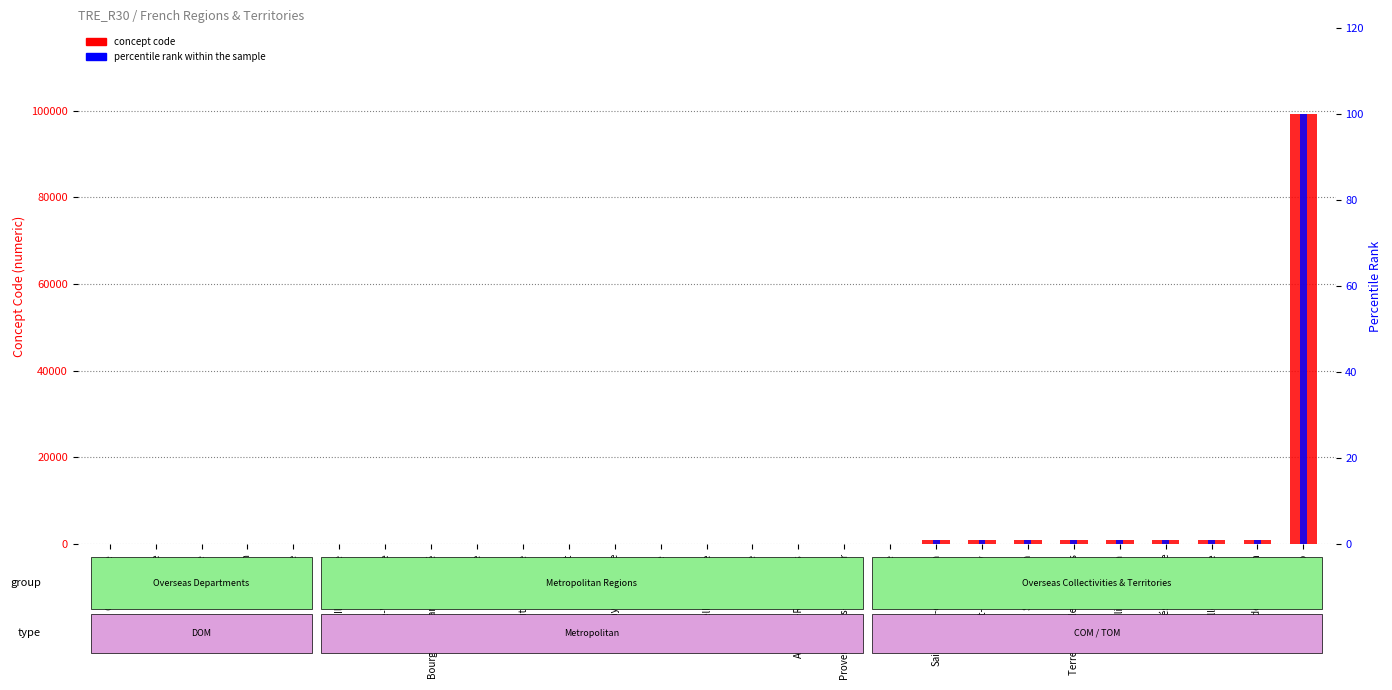

What is the value of the concept code bar at the 19th from the left?

975.0